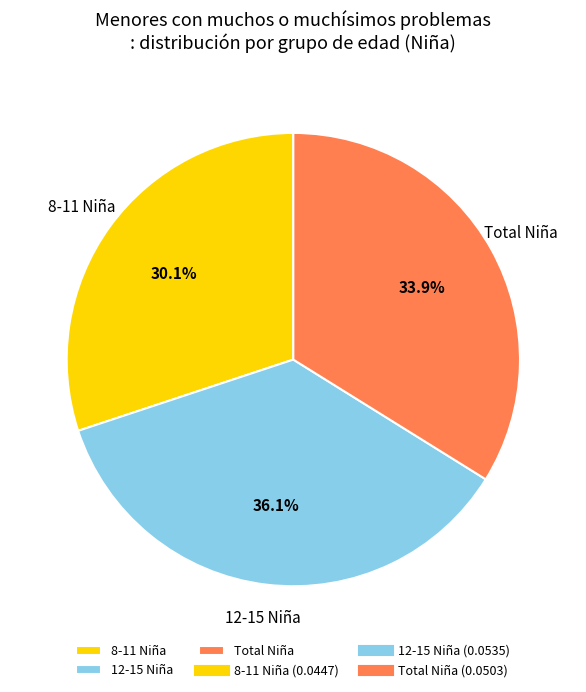

Count the number of slices in the pie.

3